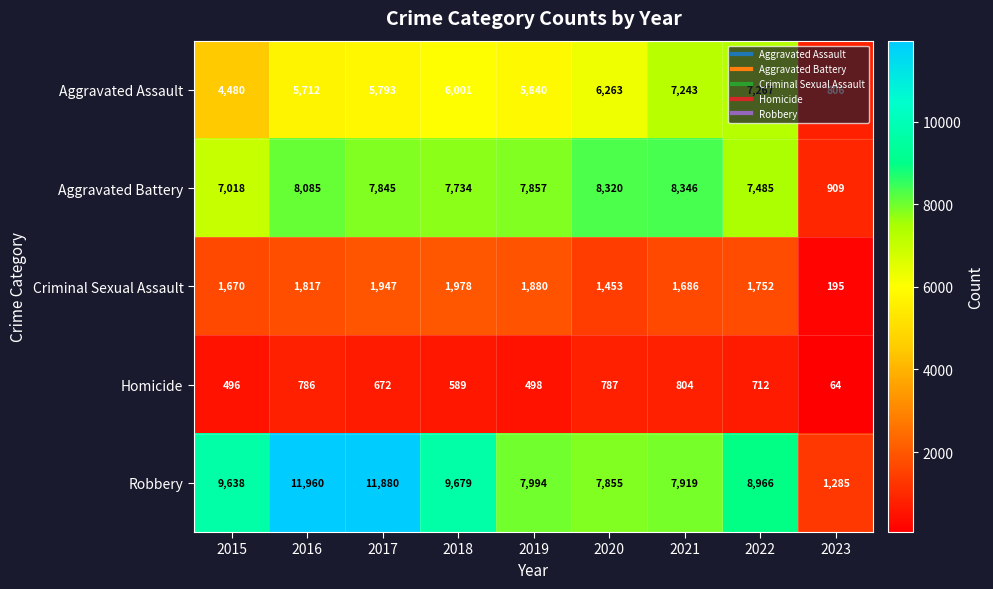

What is the difference between the Aggravated Battery values at 2019 and 2021?

489